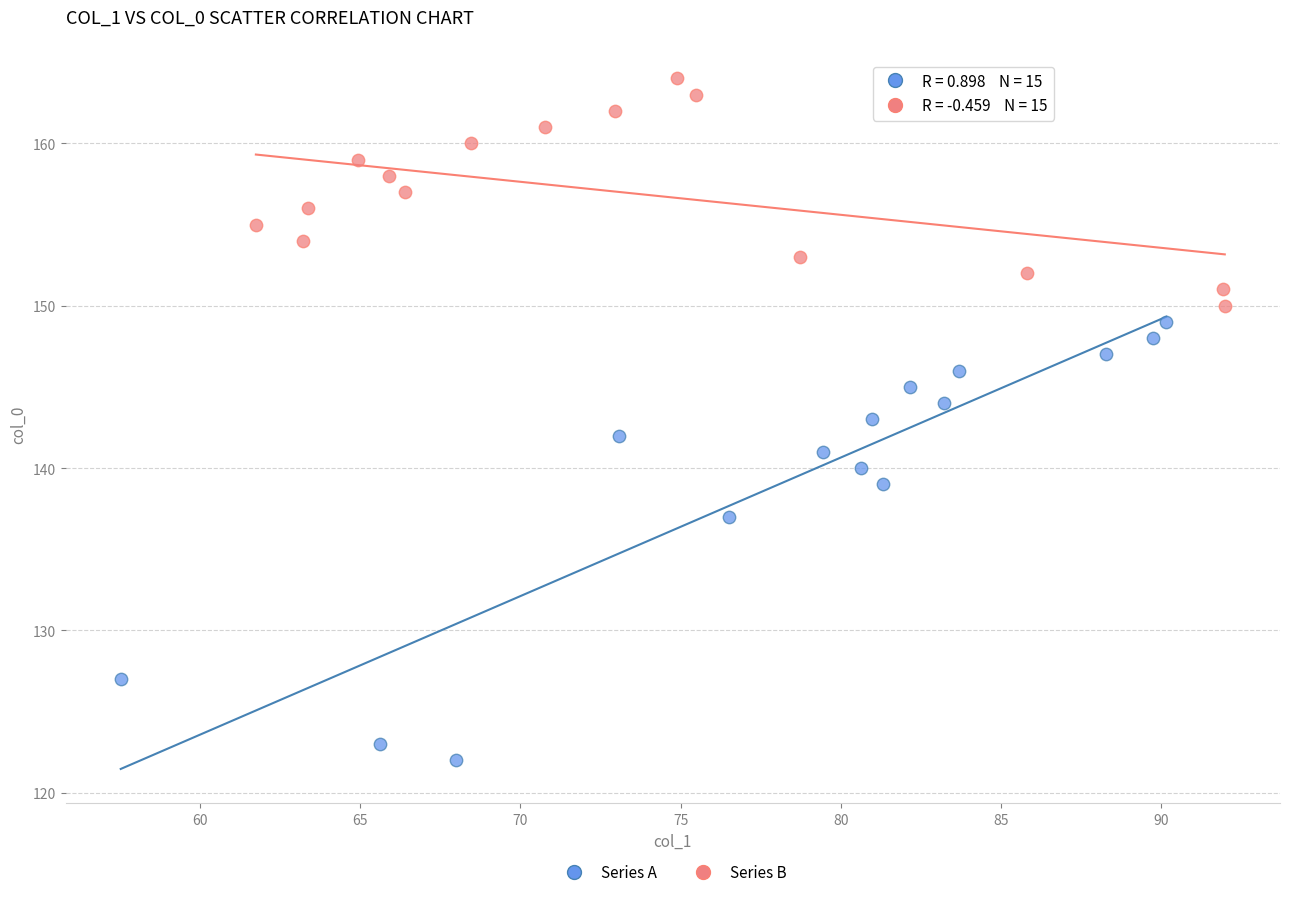

Which series has the largest Y range (max minus min)?

Series A